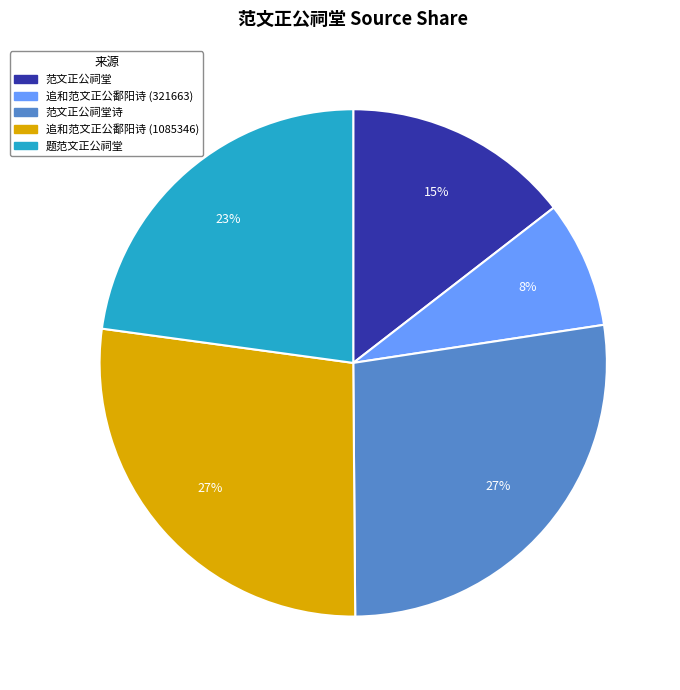

What is the smallest slice in the pie chart?

追和范文正公鄱阳诗 (321663)